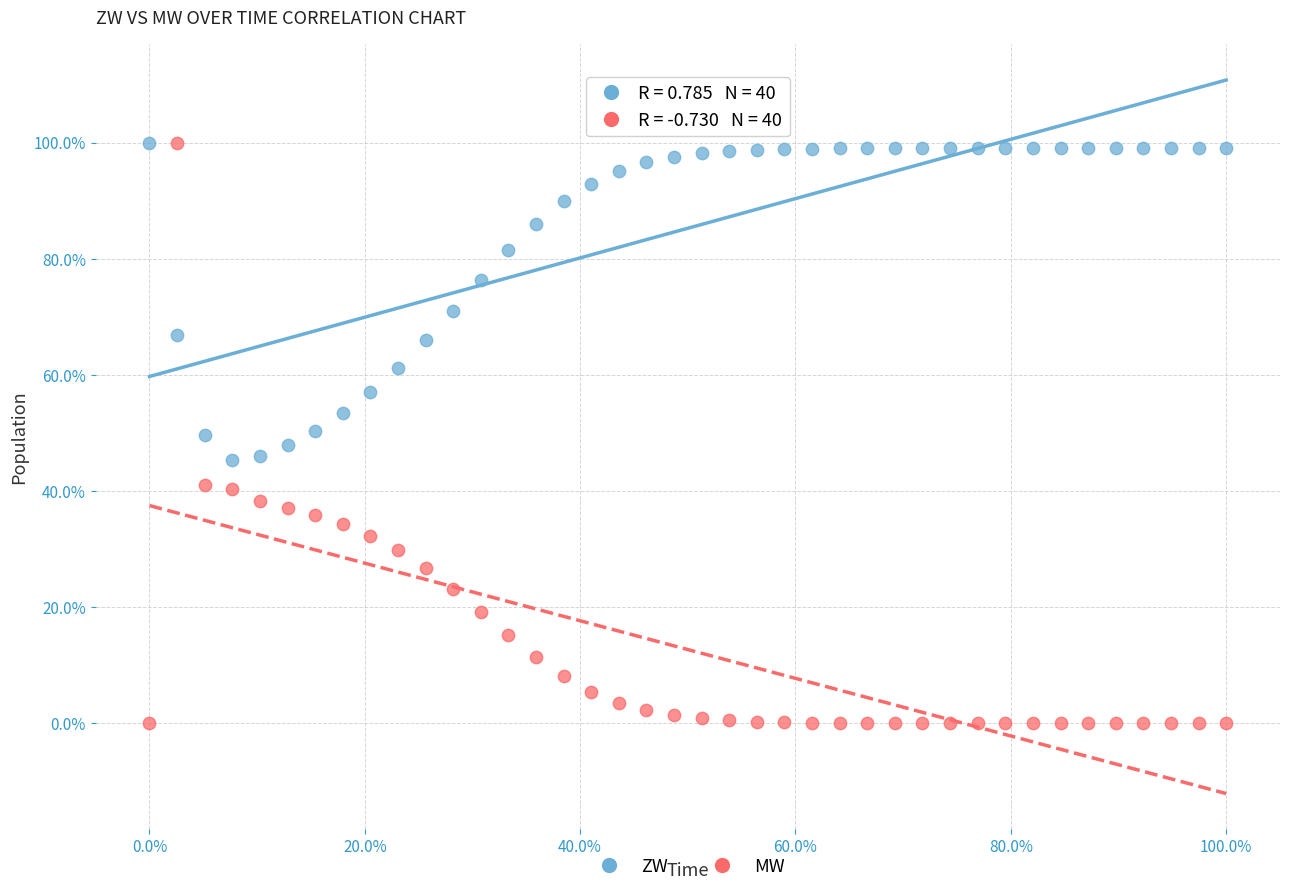

Which series contains the lowest Y value?

MW